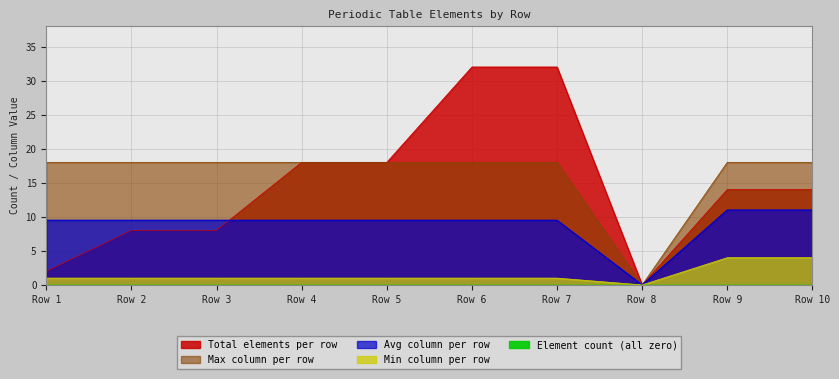

What is the spread (max minus min) of values at Row 10?

14.0